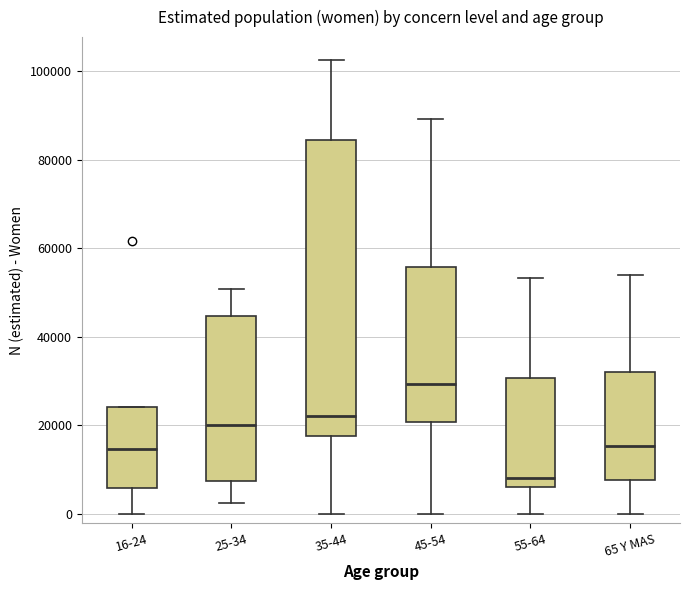

Which box has the highest median line?

45-54